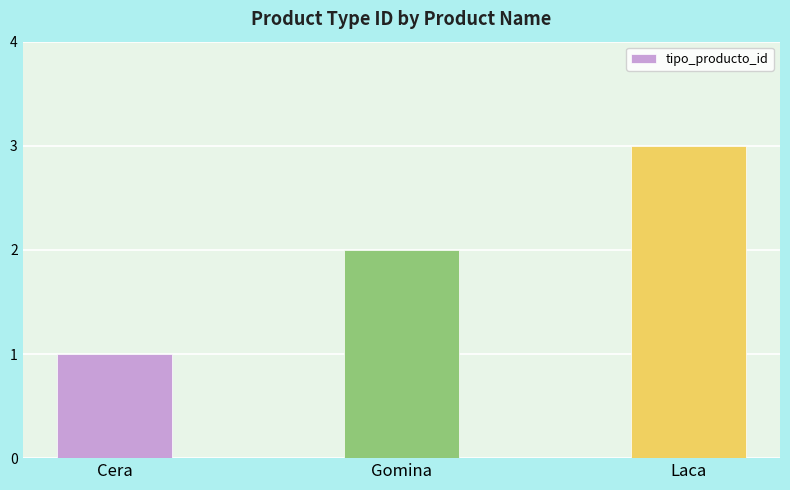

The chart shows a value of 2 at Gomina. True or false?

True